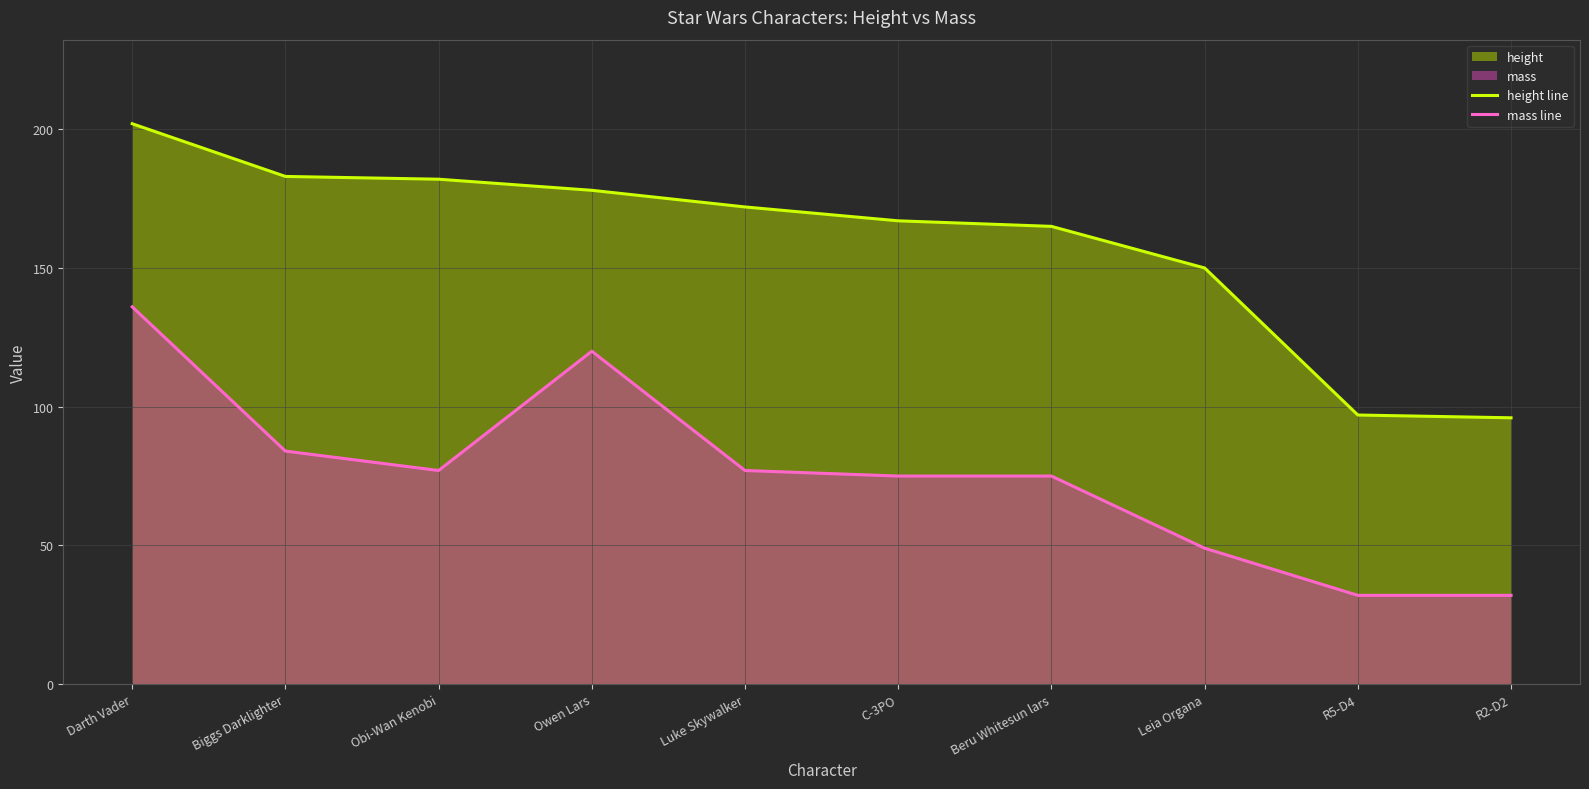

Which series has the largest total across all categories?

height line